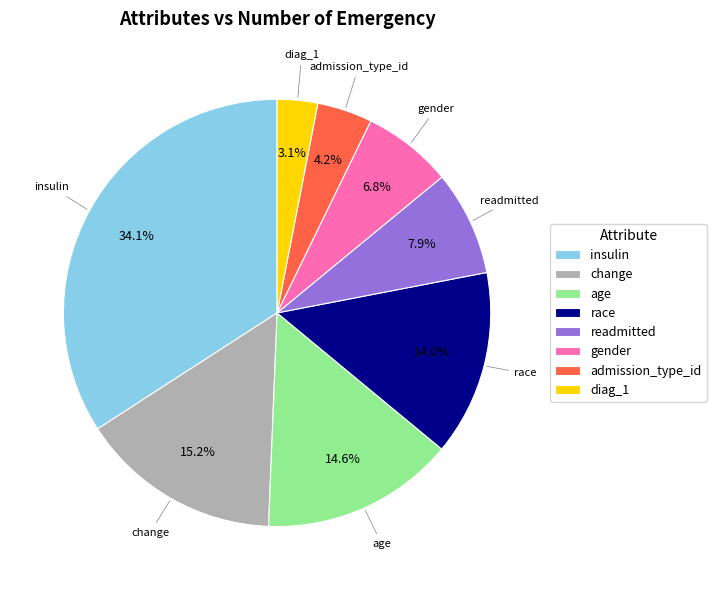

To the nearest percent, what percentage of the pie is insulin?

34%